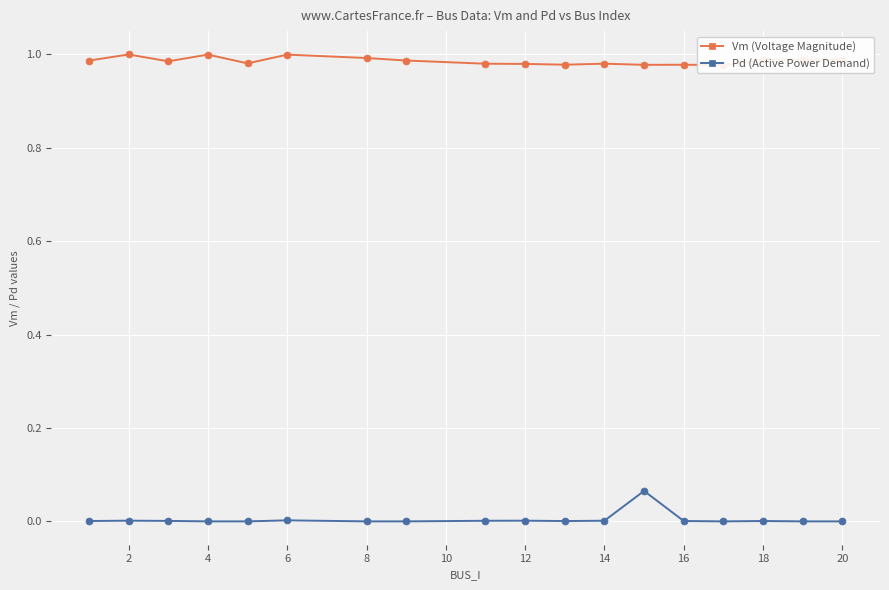

How many lines are shown in the chart?

2